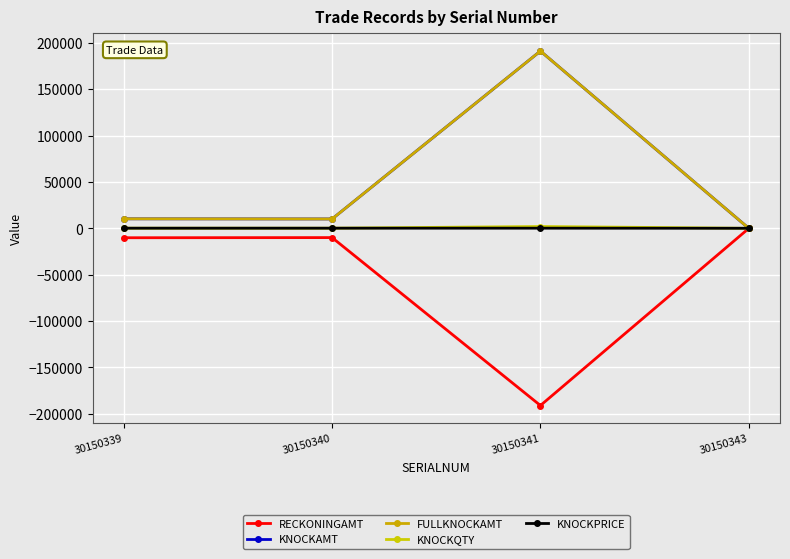

True or false: KNOCKQTY and RECKONINGAMT cross at least once.

False